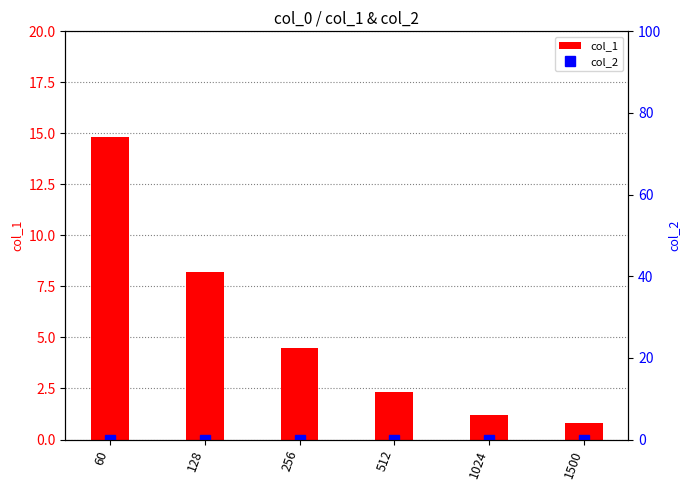

The value of col_2 at 1024 is 0.0. True or false?

True